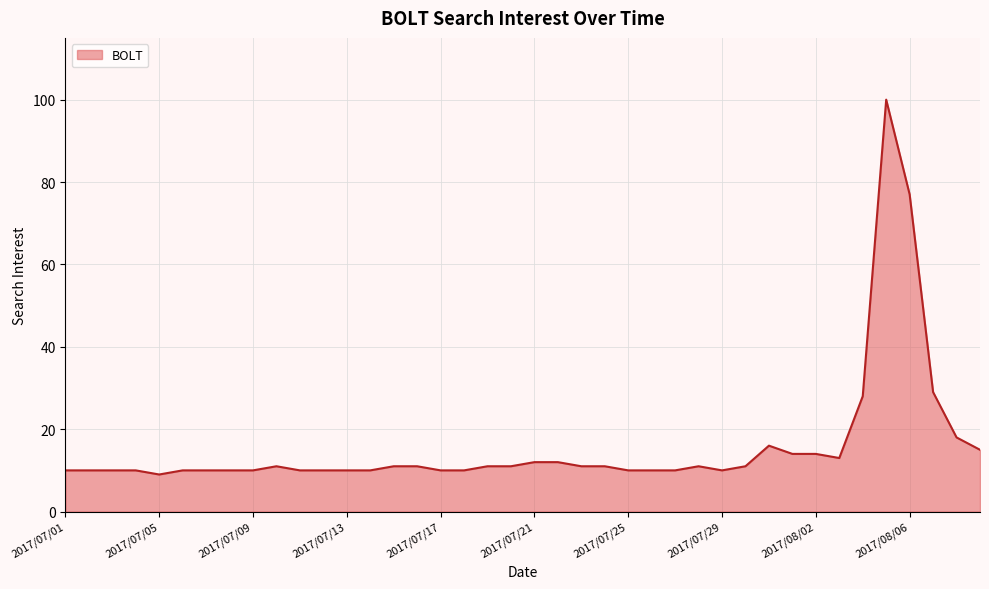

What is the average value?

16